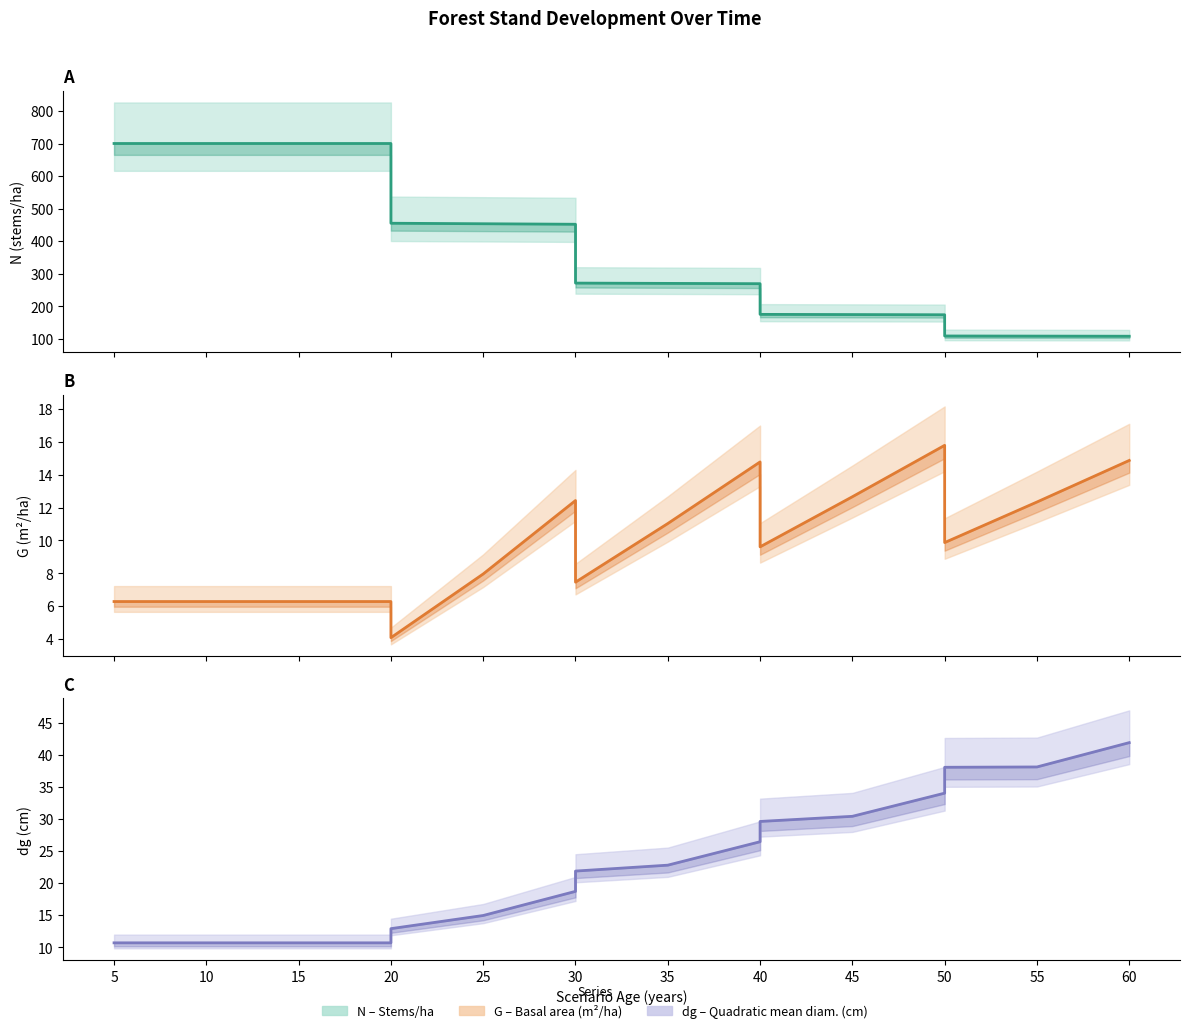

Which series has the largest range (max minus min)?

N (stems/ha)